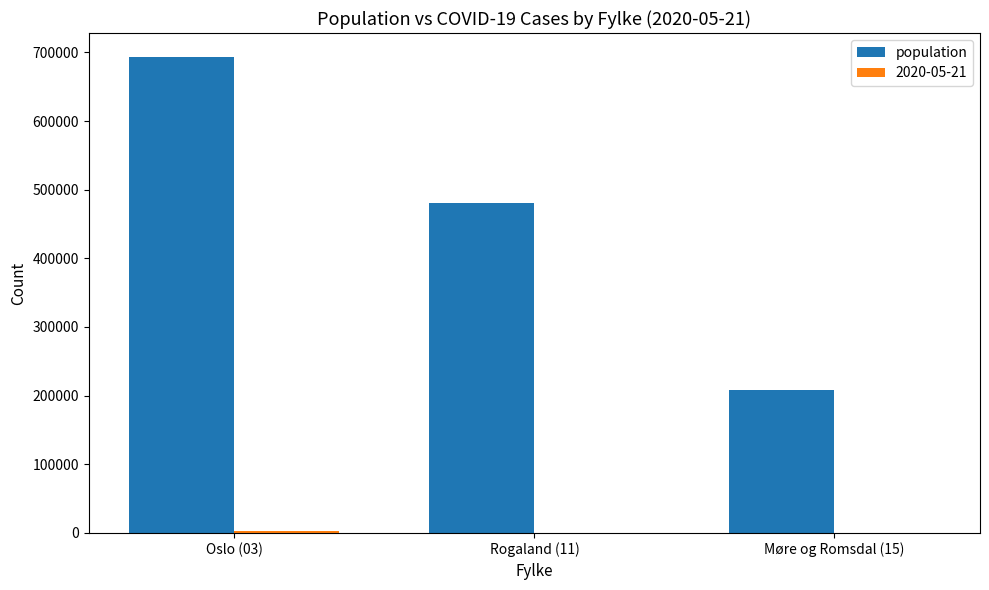

Which series changed the most between Rogaland (11) and Møre og Romsdal (15)?

population